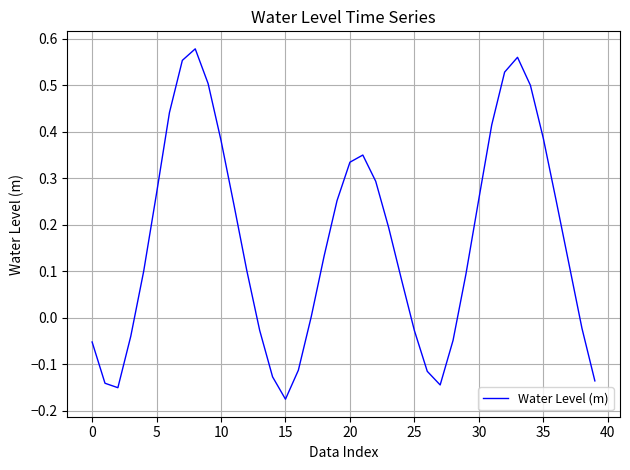

What is the difference between the maximum and minimum values?

0.8